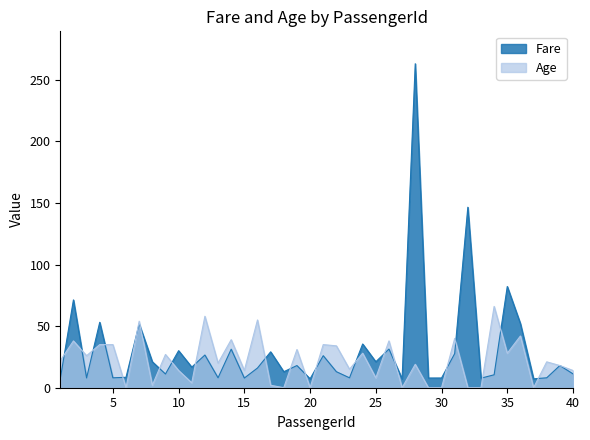

What are all the series names shown in the legend?

Fare, Age